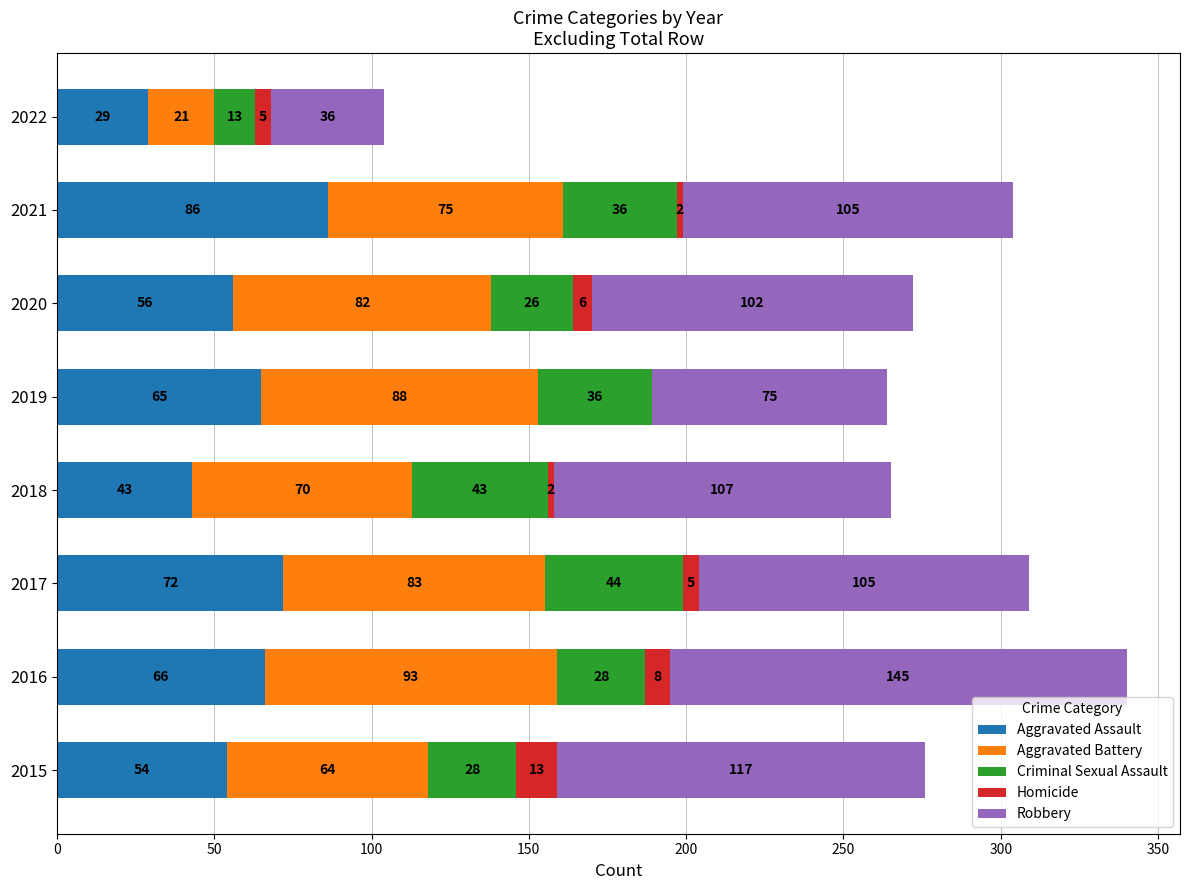

At which category is the sum across all series the highest?

2016